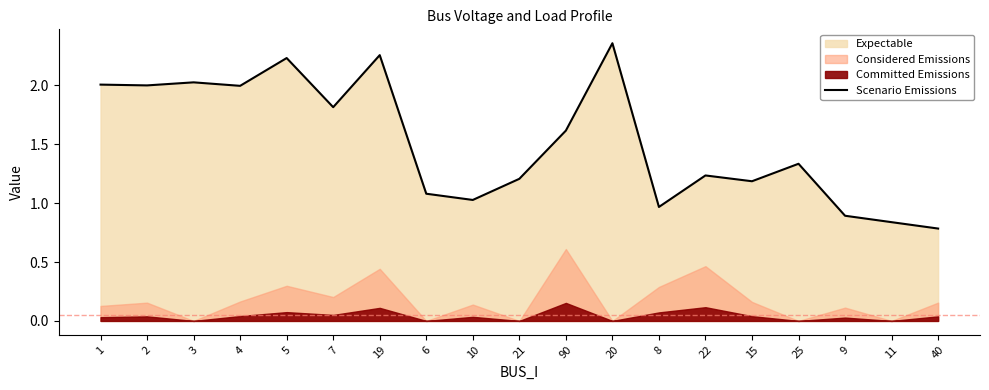

True or false: the data shows 1.0 at 8.

True